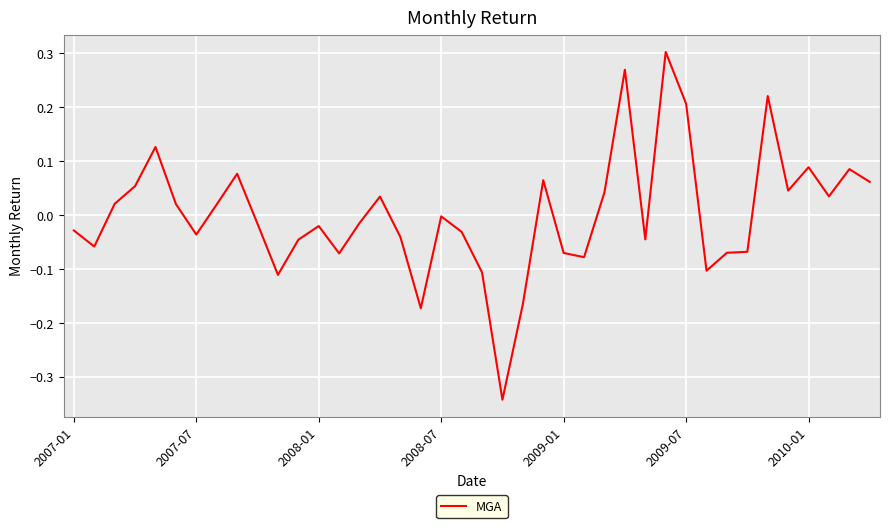

What is the difference between the maximum and minimum values?

0.6